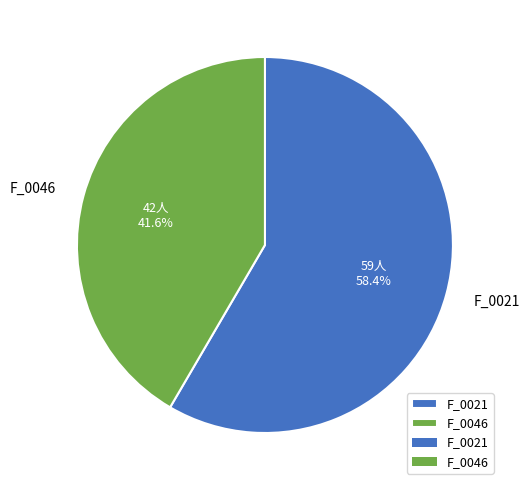

Combined, do F_0021 and F_0046 account for over 50%?

Yes